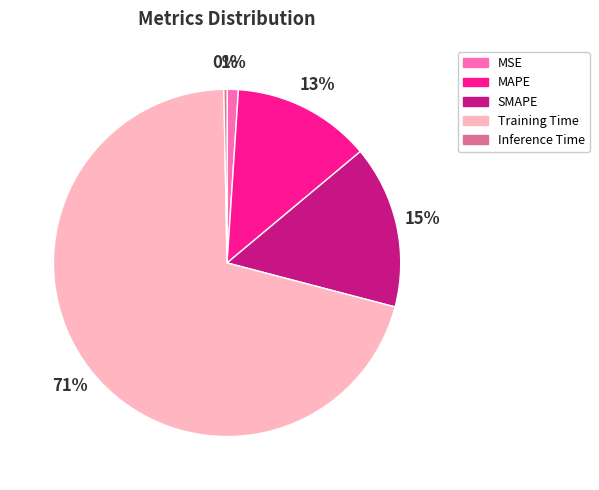

To the nearest percent, what is the average slice percentage?

20%